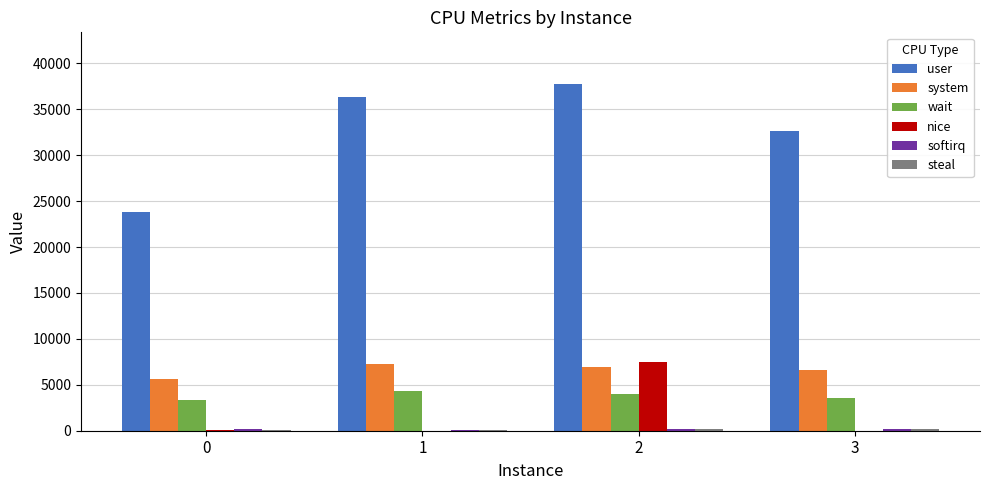

Between 0 and 3, which series saw the biggest shift?

user